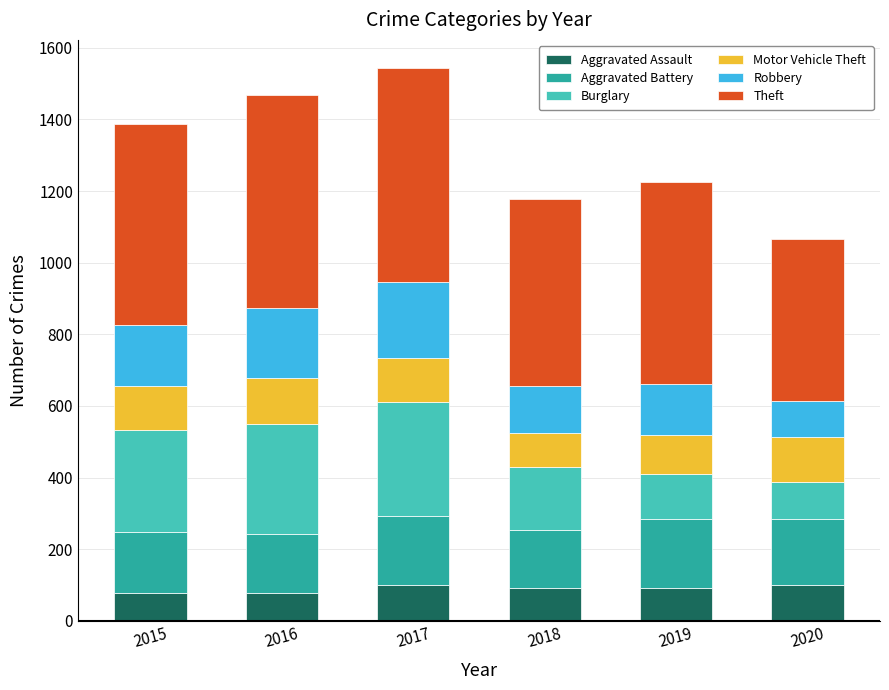

What is the highest value of the Aggravated Assault series?

99